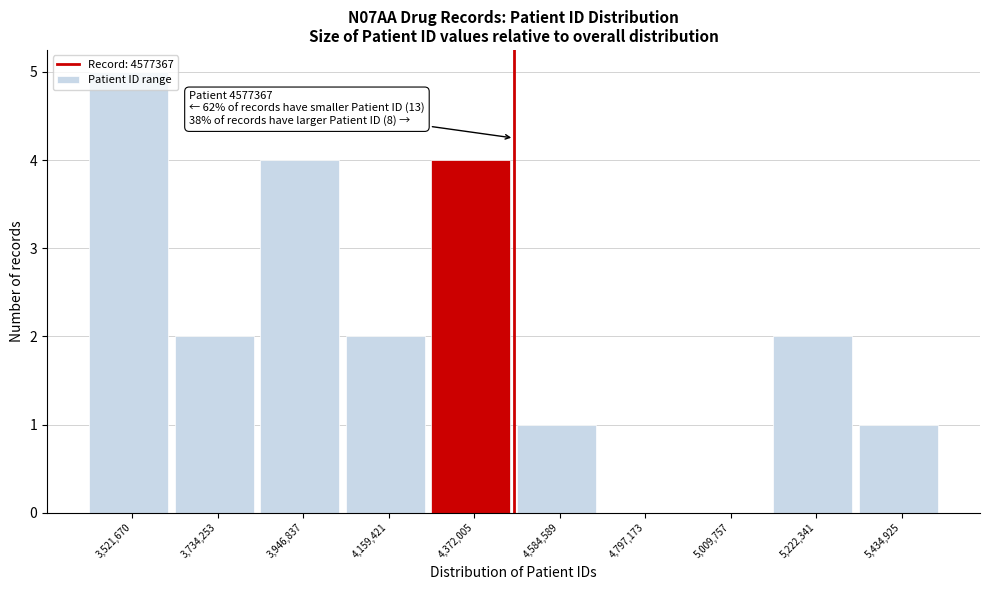

What is the sum of all values?

21